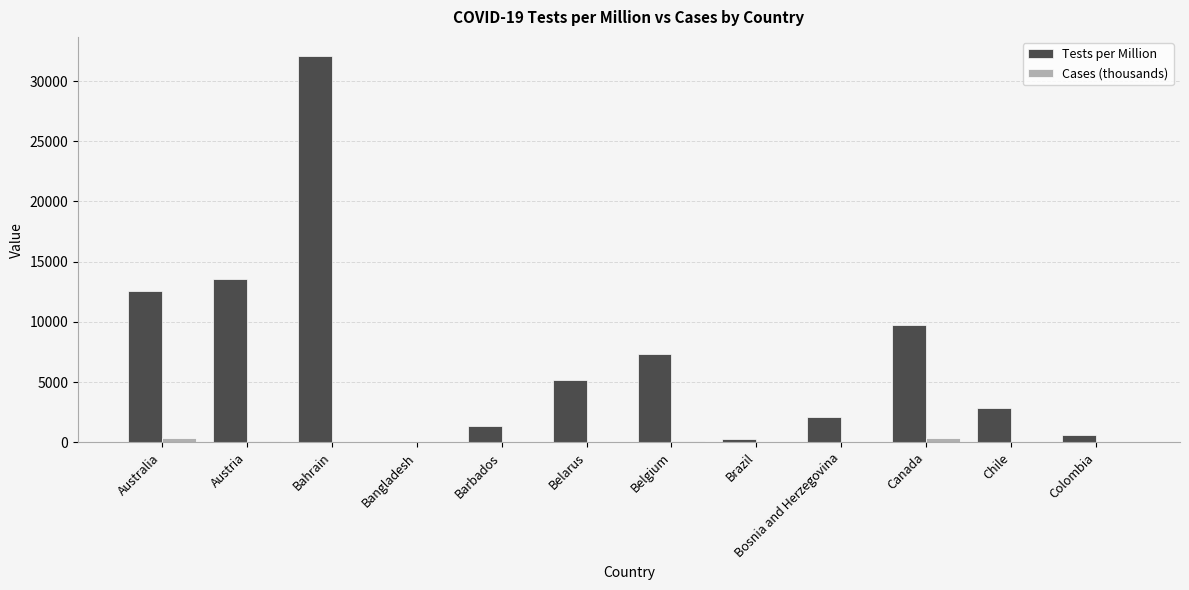

How many groups of bars are there?

12